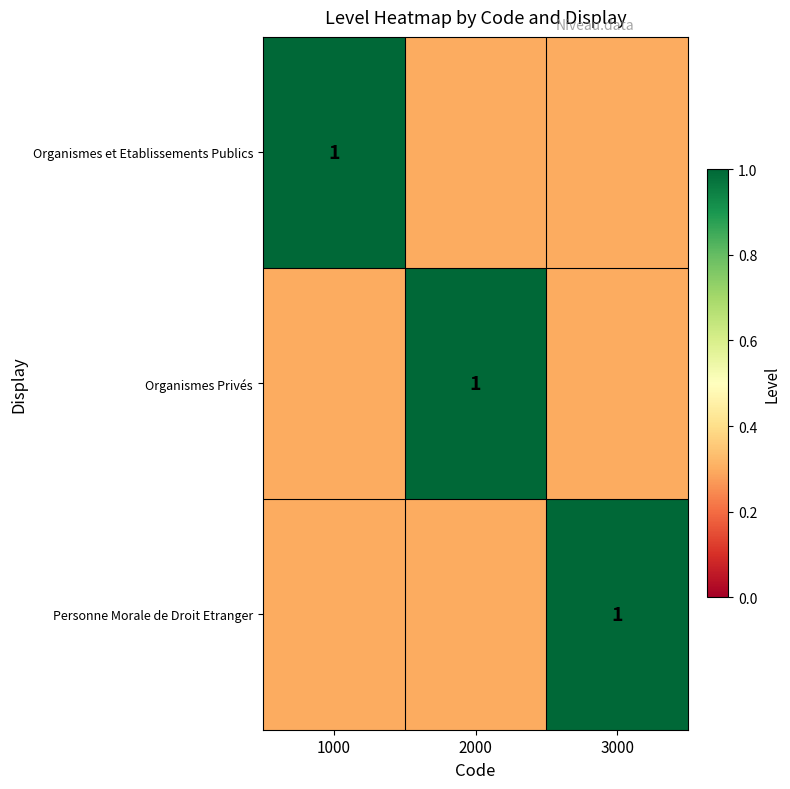

The Personne Morale de Droit Etranger series shows 1.8 at 3000. True or false?

False